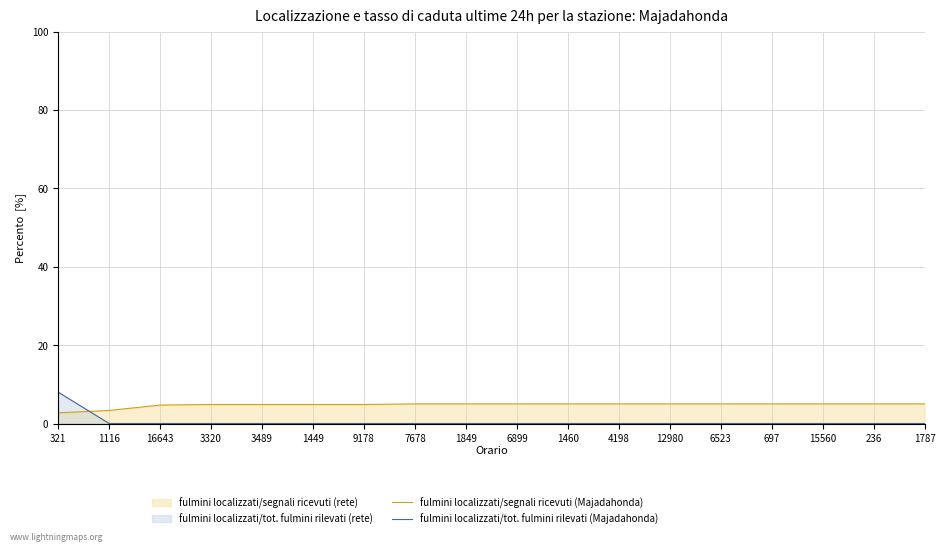

The fulmini localizzati/tot. fulmini rilevati (Majadahonda) series shows -2.7 at 12980. True or false?

False